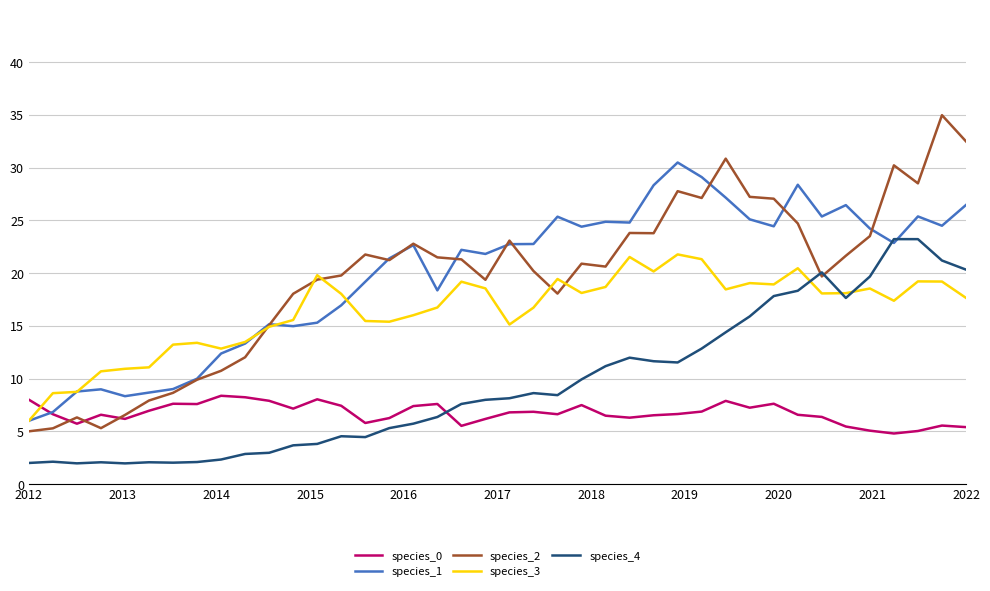

Does the chart have visible grid lines?

Yes